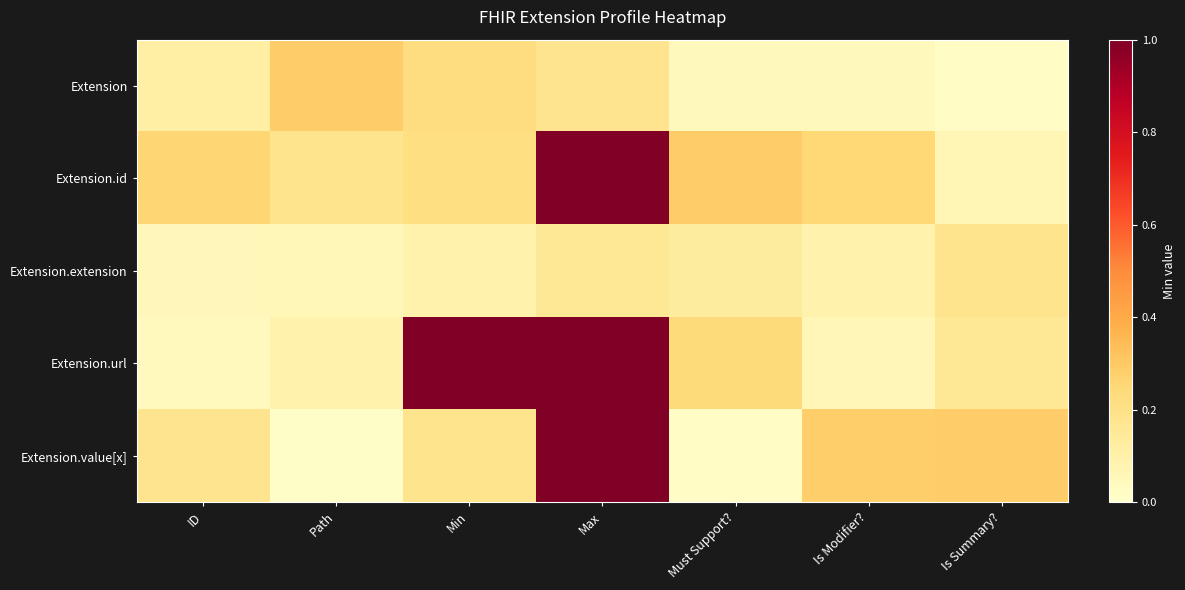

Rank the series by their maximum value, from lowest to highest.

Extension.extension, Extension, Extension.id, Extension.url, Extension.value[x]